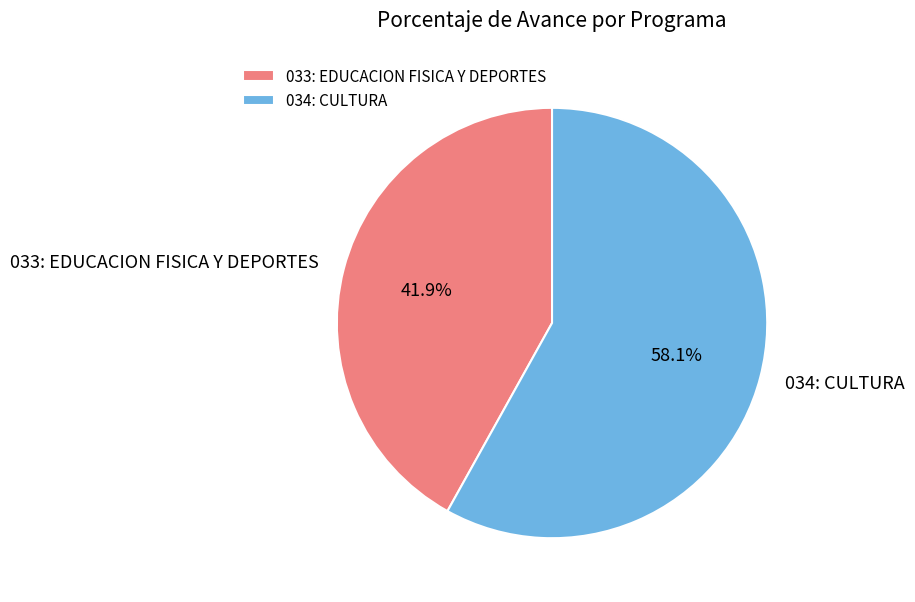

Which slice is the largest?

034: CULTURA